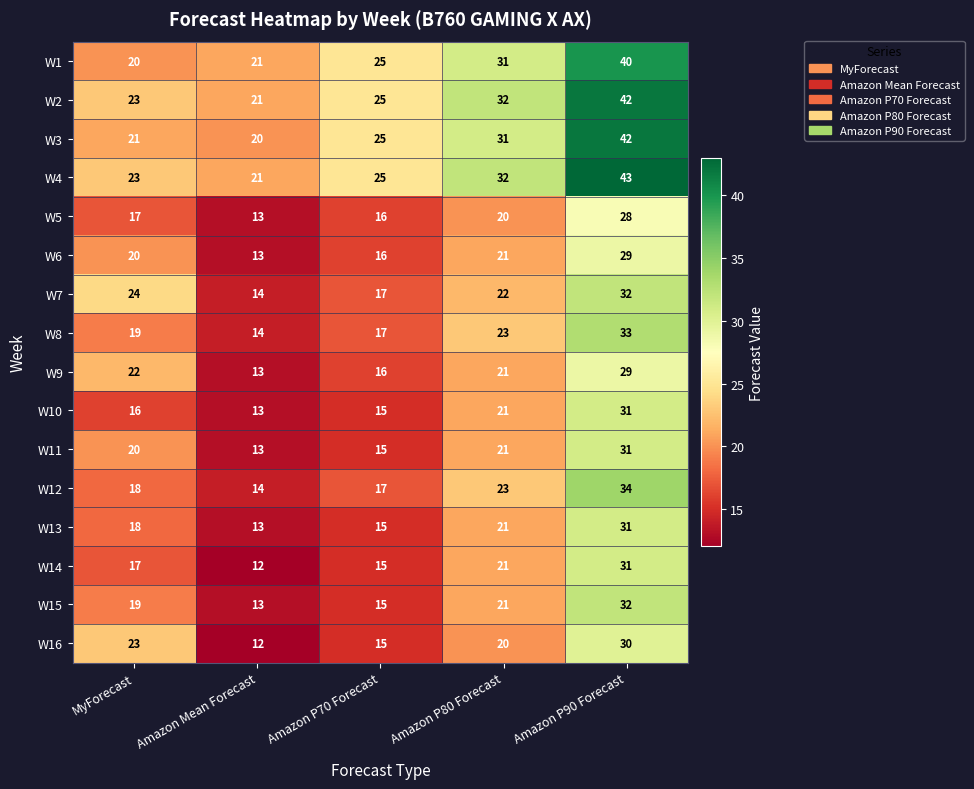

The W15 series shows 19 at MyForecast. True or false?

True